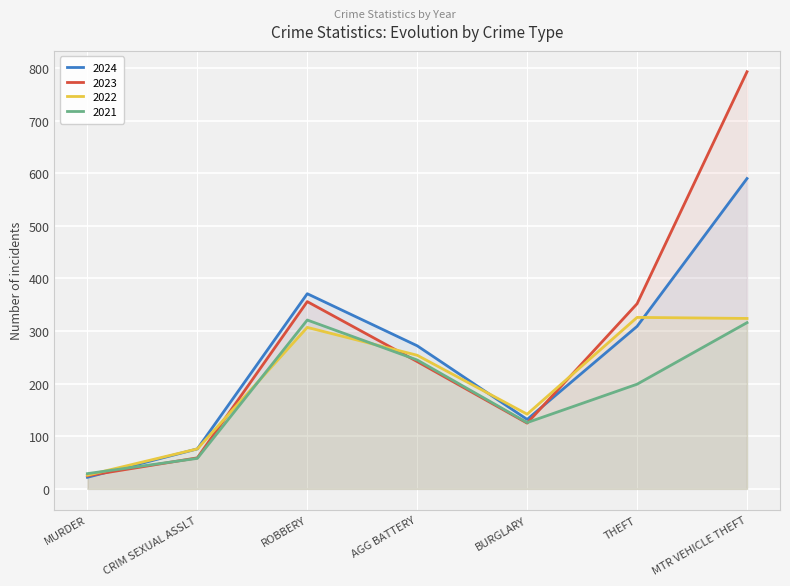

How many data points does each series have?

7